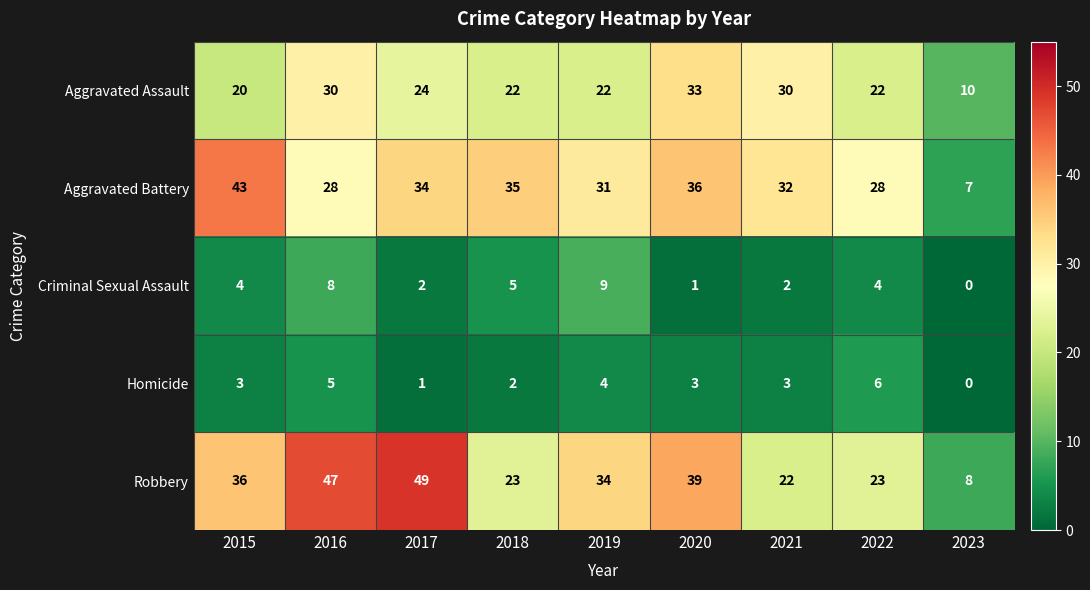

True or false: Criminal Sexual Assault has a value of 3 at 2021.

False